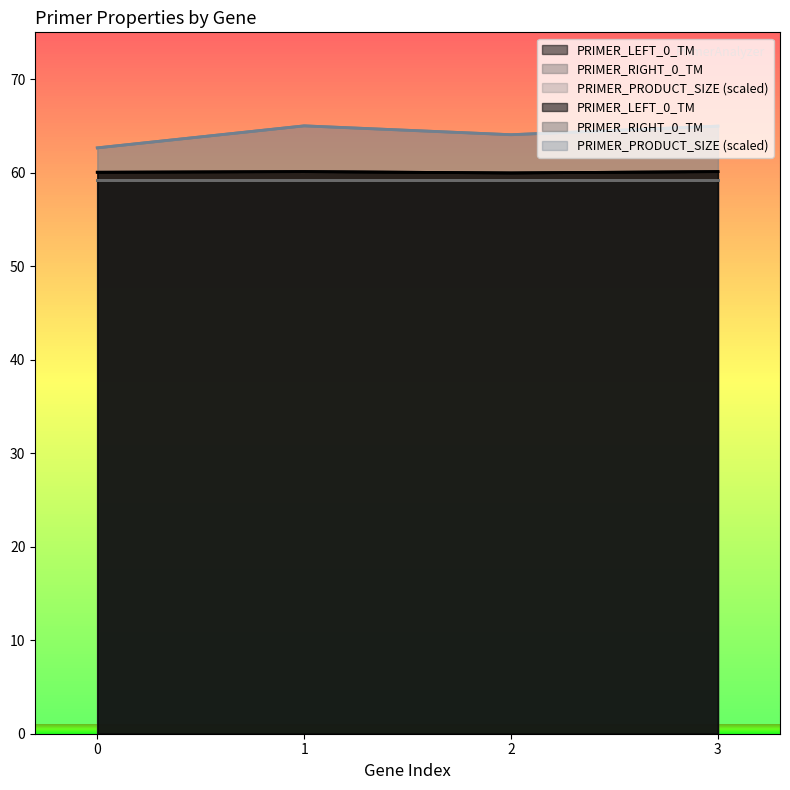

Where does the PRIMER_PRODUCT_SIZE series first go above 64?

1